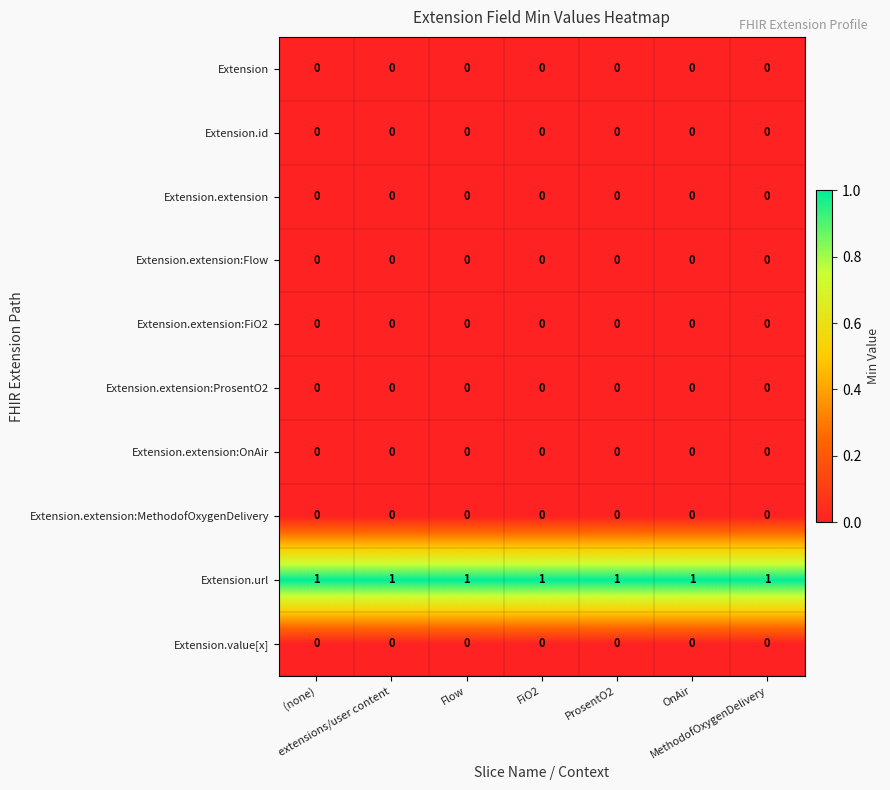

What is the sum of all Extension.url values?

7